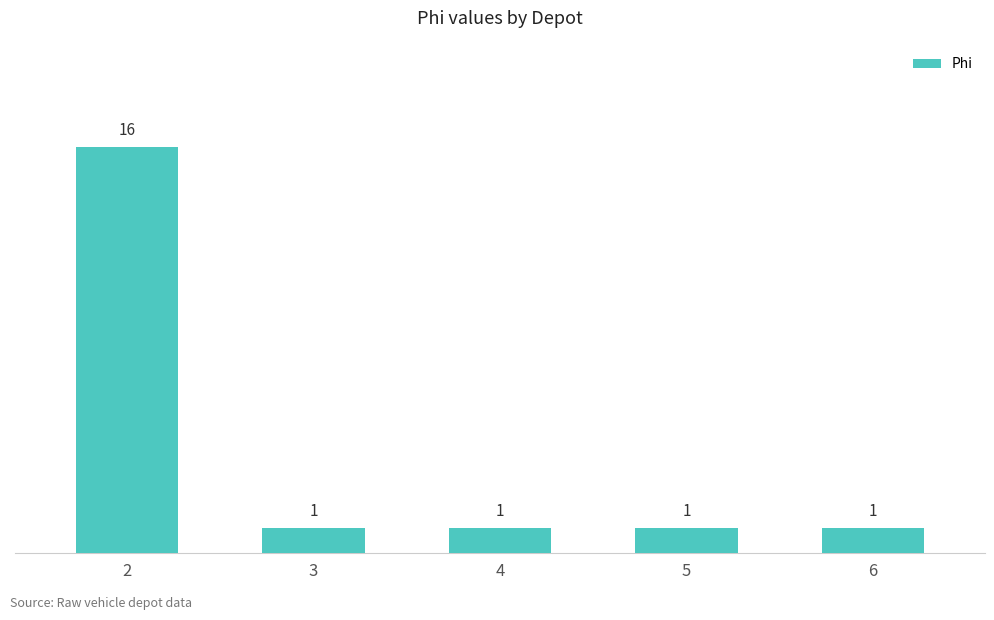

The value at 6 is 1. True or false?

True